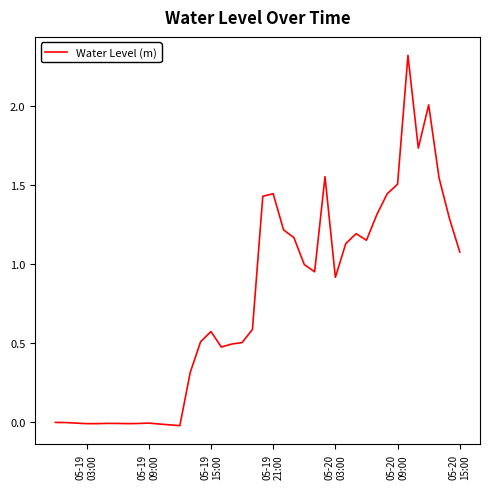

What is the greatest value displayed?

2.3